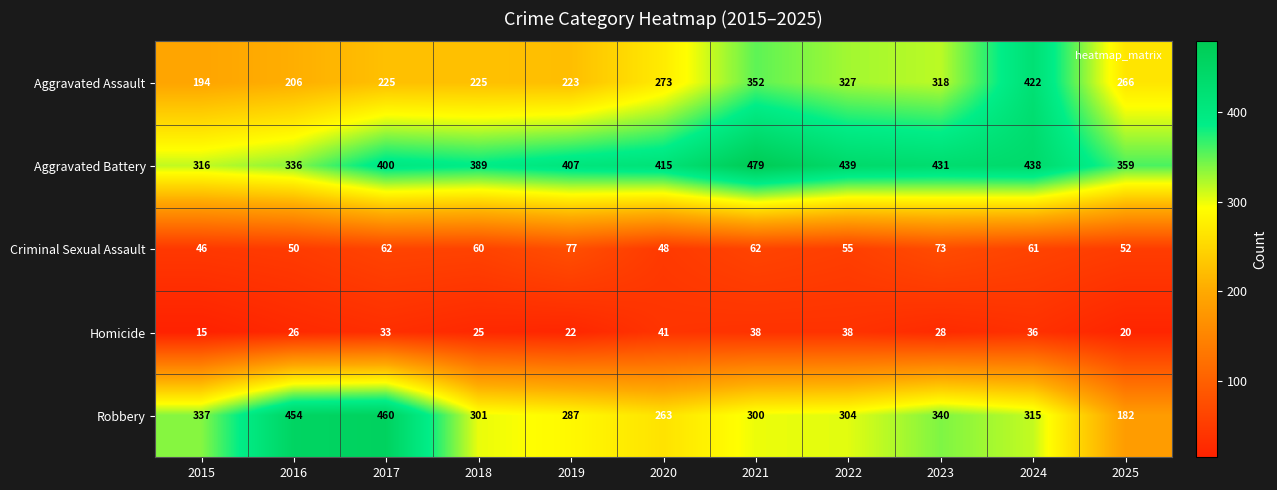

True or false: Robbery has a value of 93 at 2016.

False